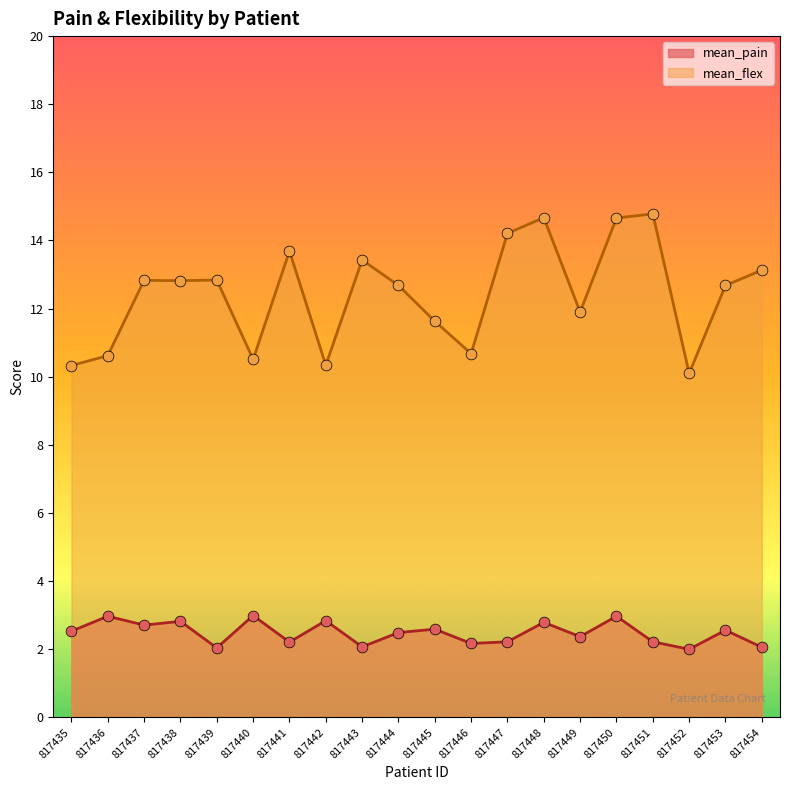

Which series reaches the minimum Y coordinate?

mean_pain